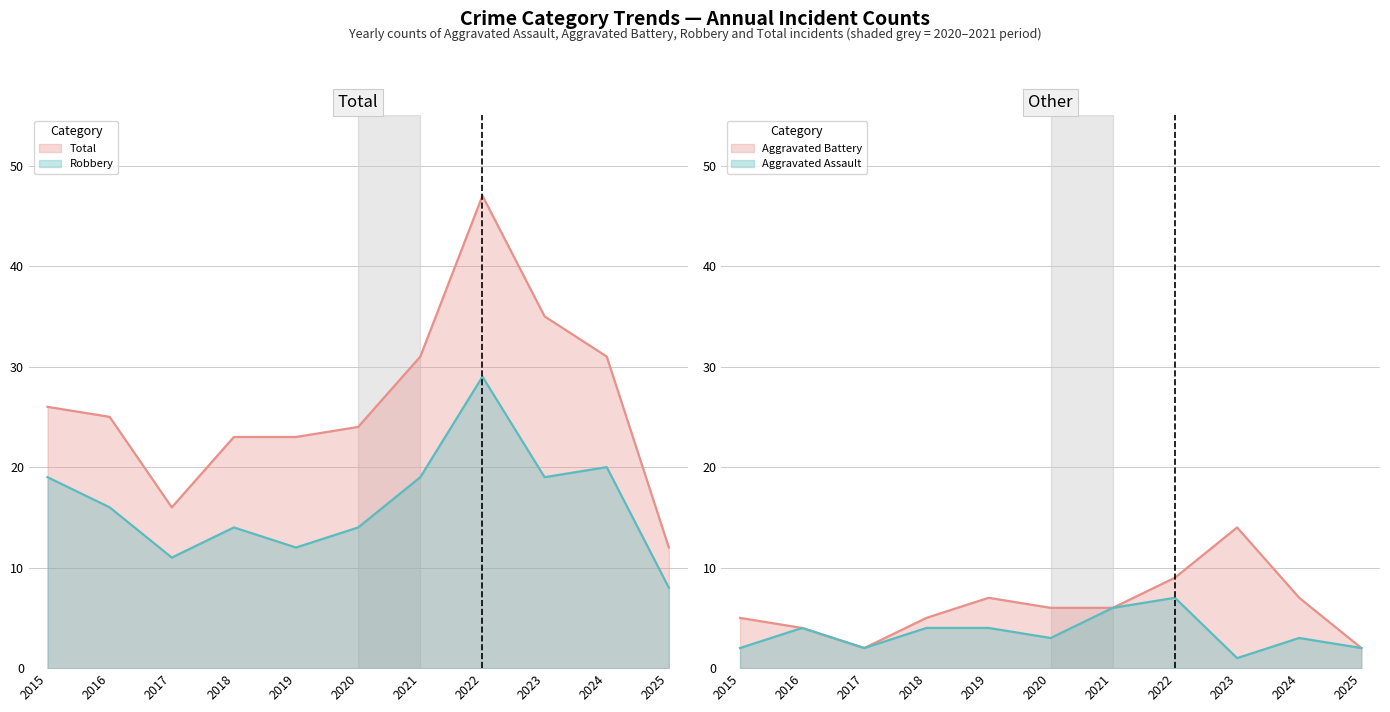

What is the average value of the Aggravated Battery series?

6